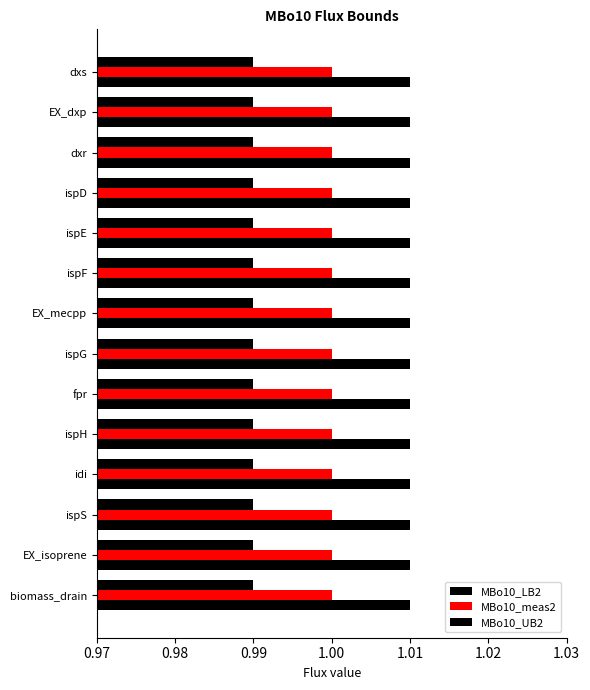

Which series has the widest spread of values?

MBo10_LB2